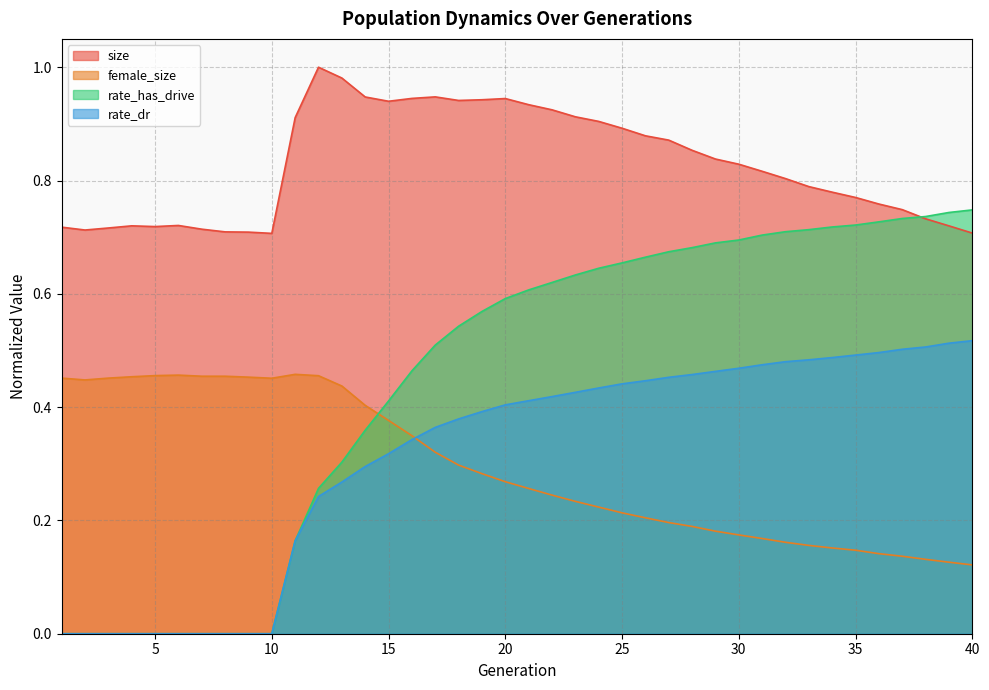

What is the sum of all rate_has_drive values?

18.0